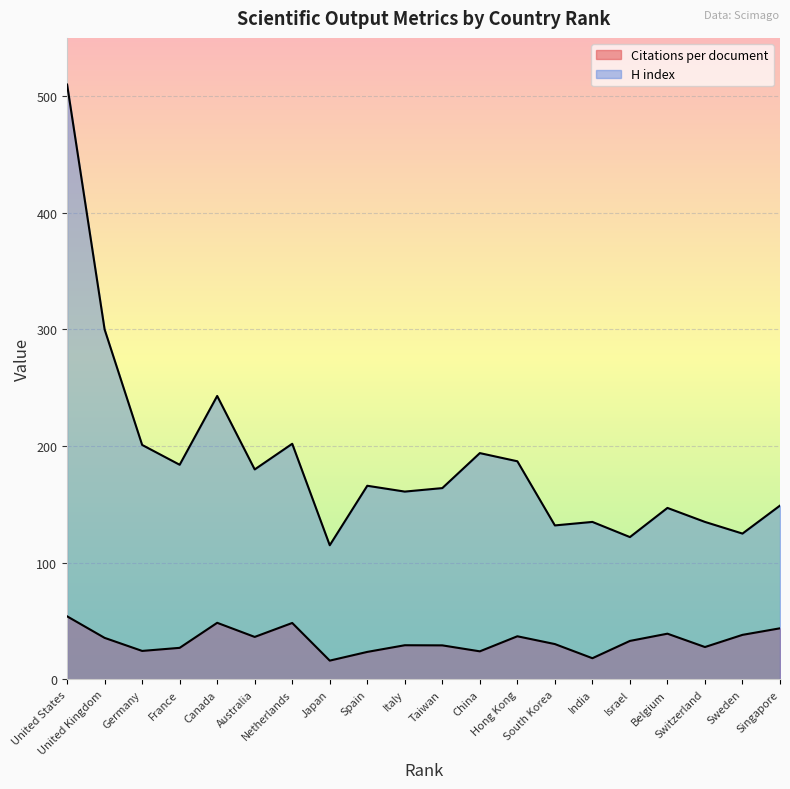

The Citations per document series shows 27.0 at France. True or false?

True